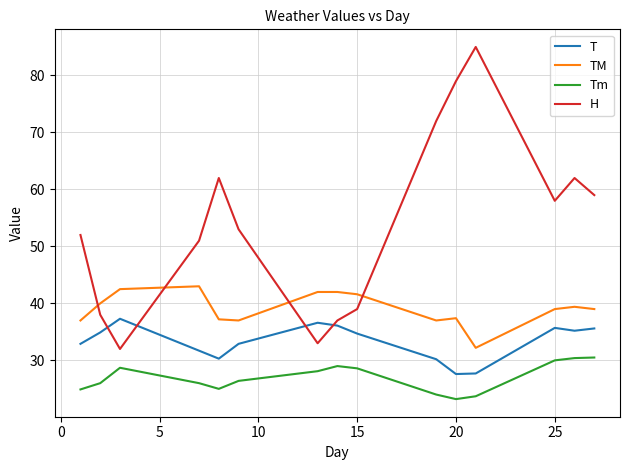

List the series in order of their peak value, highest first.

H, TM, T, Tm